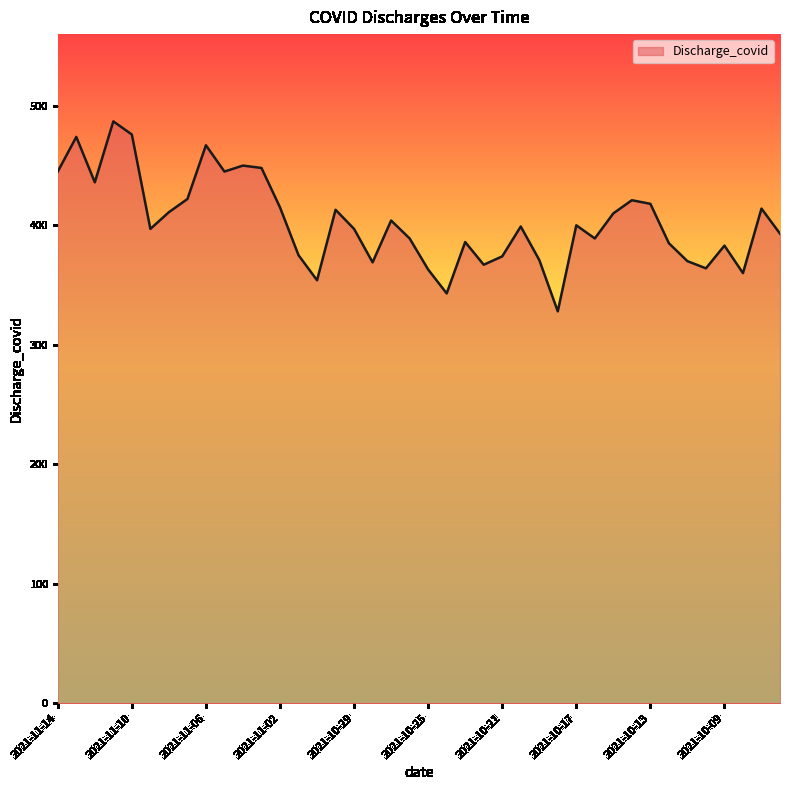

What is the difference between the maximum and minimum values?

159